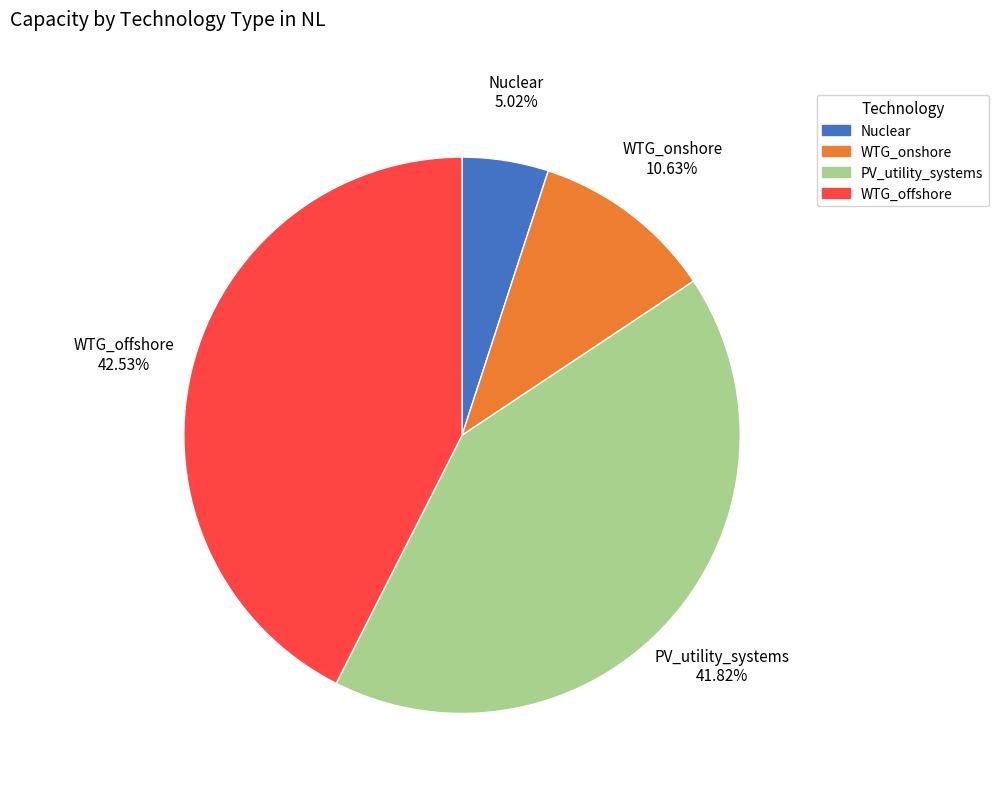

Does any single category account for the majority?

No